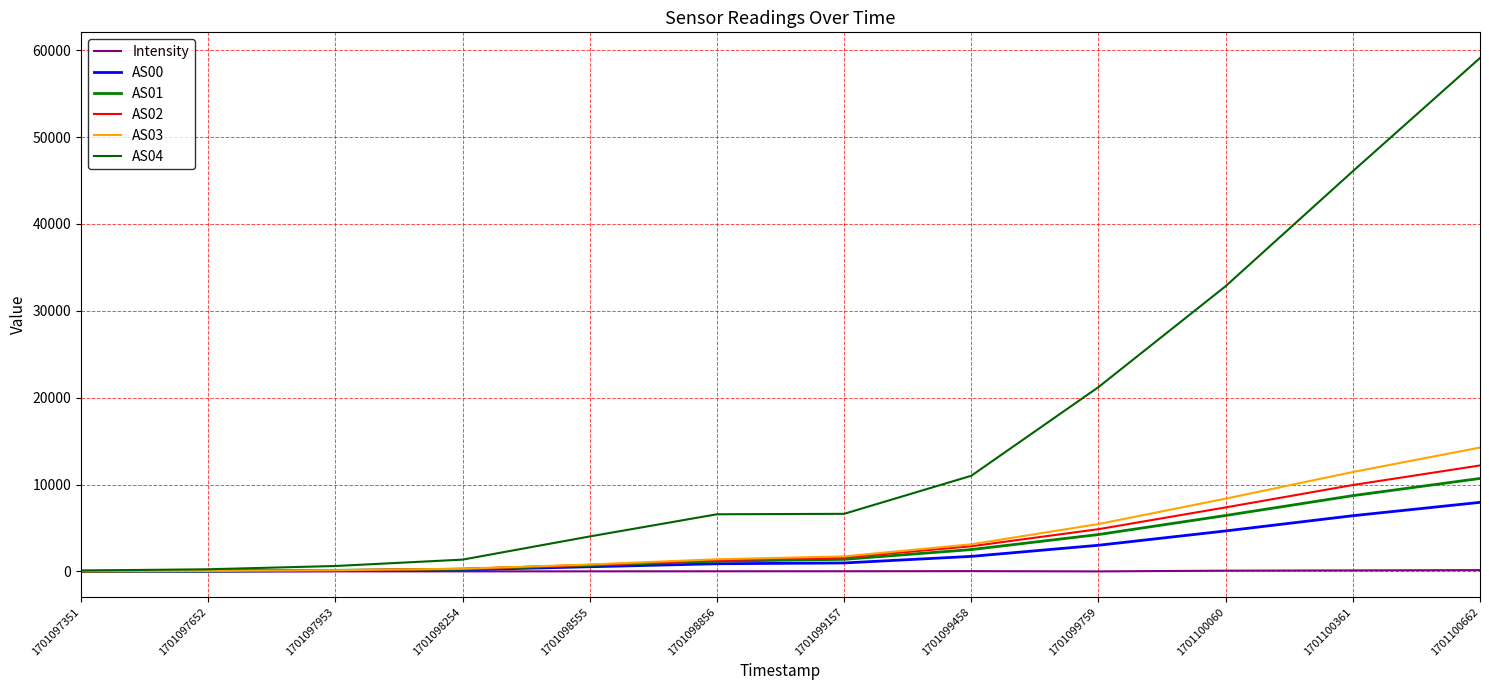

Which series has the largest total across all categories?

AS04